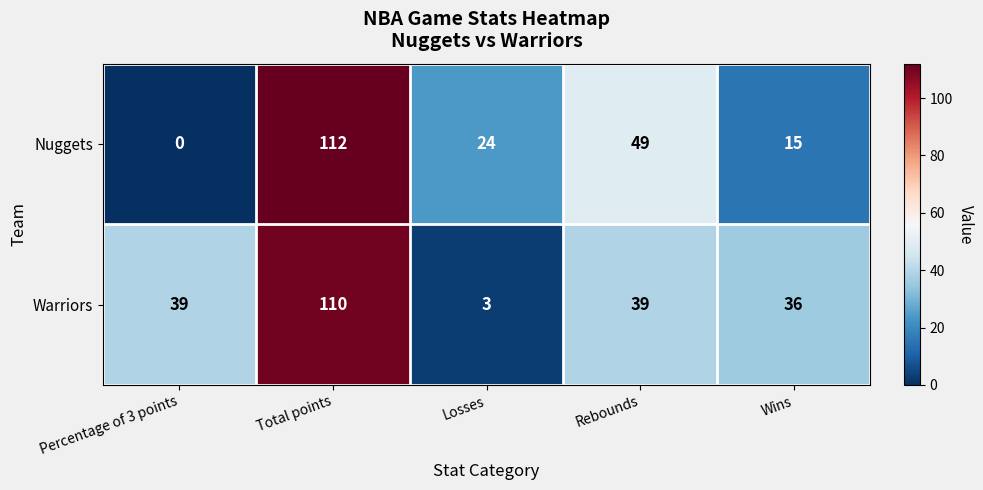

Reading right to left, list all the values displayed in this chart.

Nuggets: 15	49	24	112	0
Warriors: 36	39	3	110	39